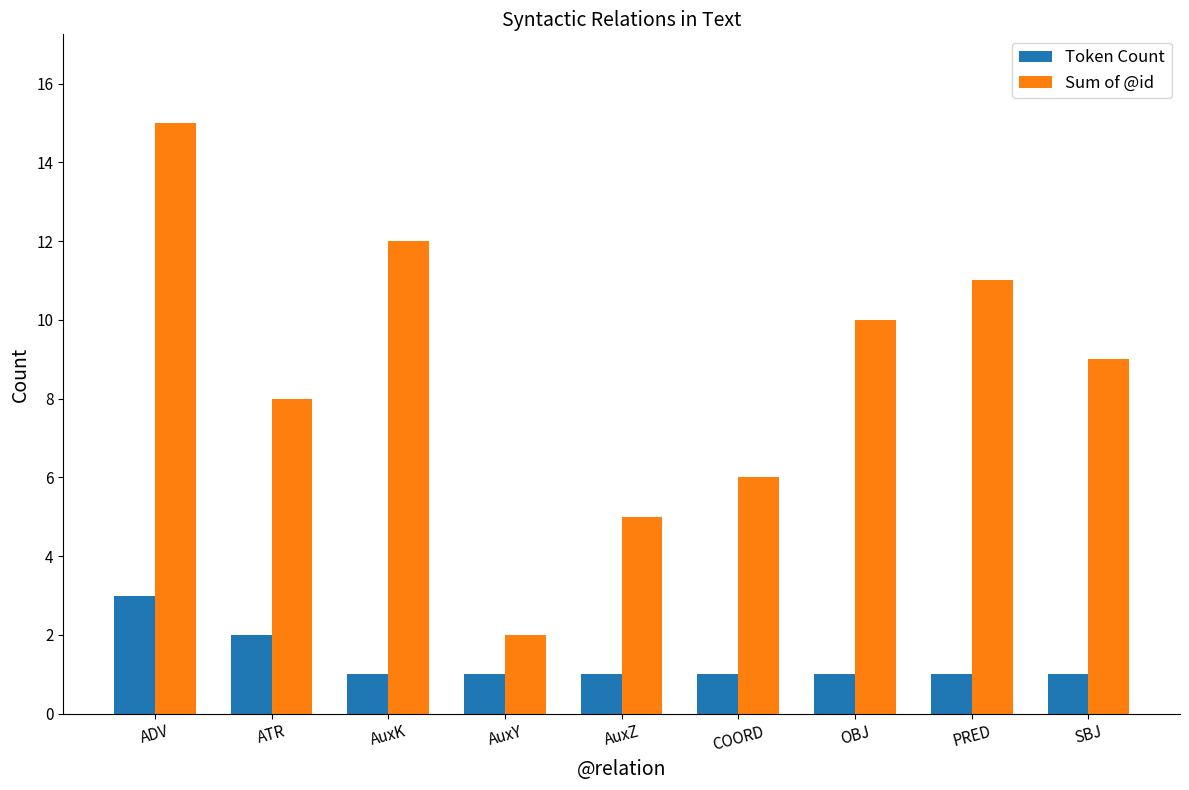

What is the sum of the Token Count values at OBJ and ATR?

3